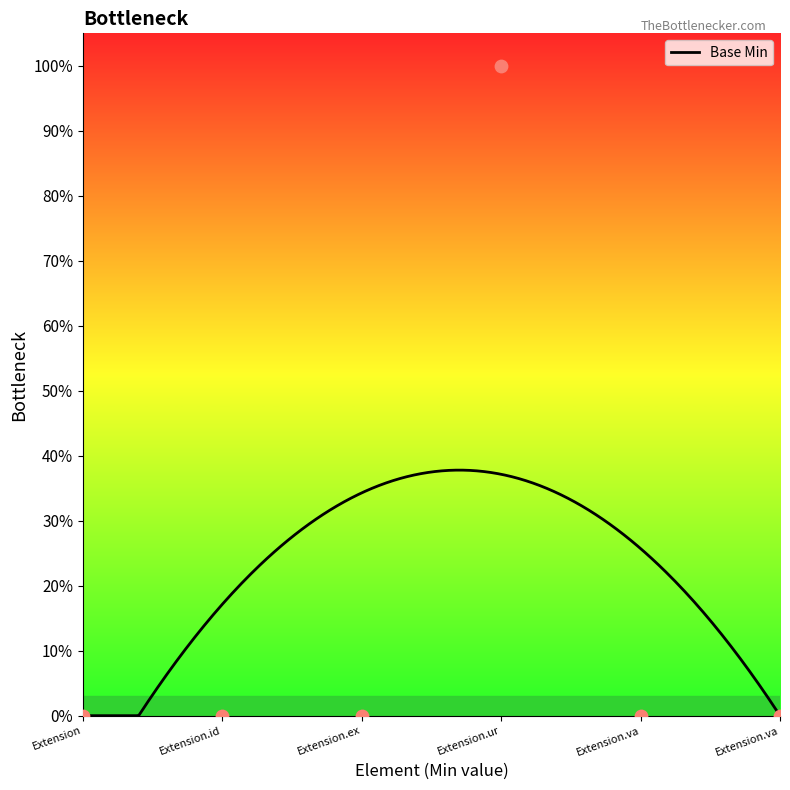

Which has a higher value, Extension.ur or Extension.ex?

Extension.ur